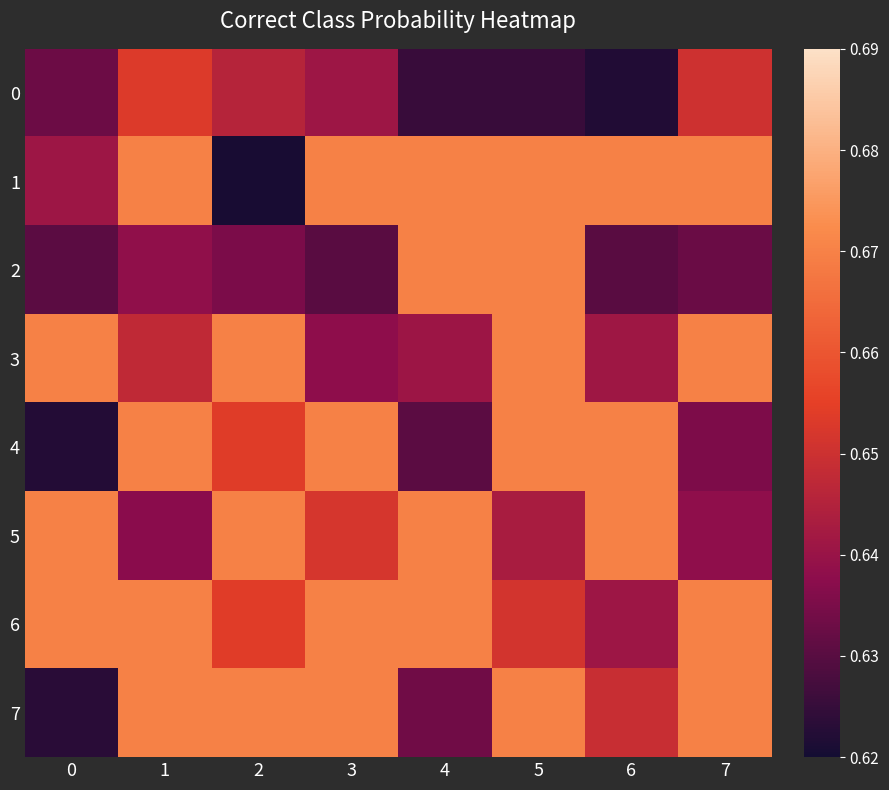

Rank the series at 4 from lowest to highest value.

0, 4, 7, 3, 1, 2, 5, 6